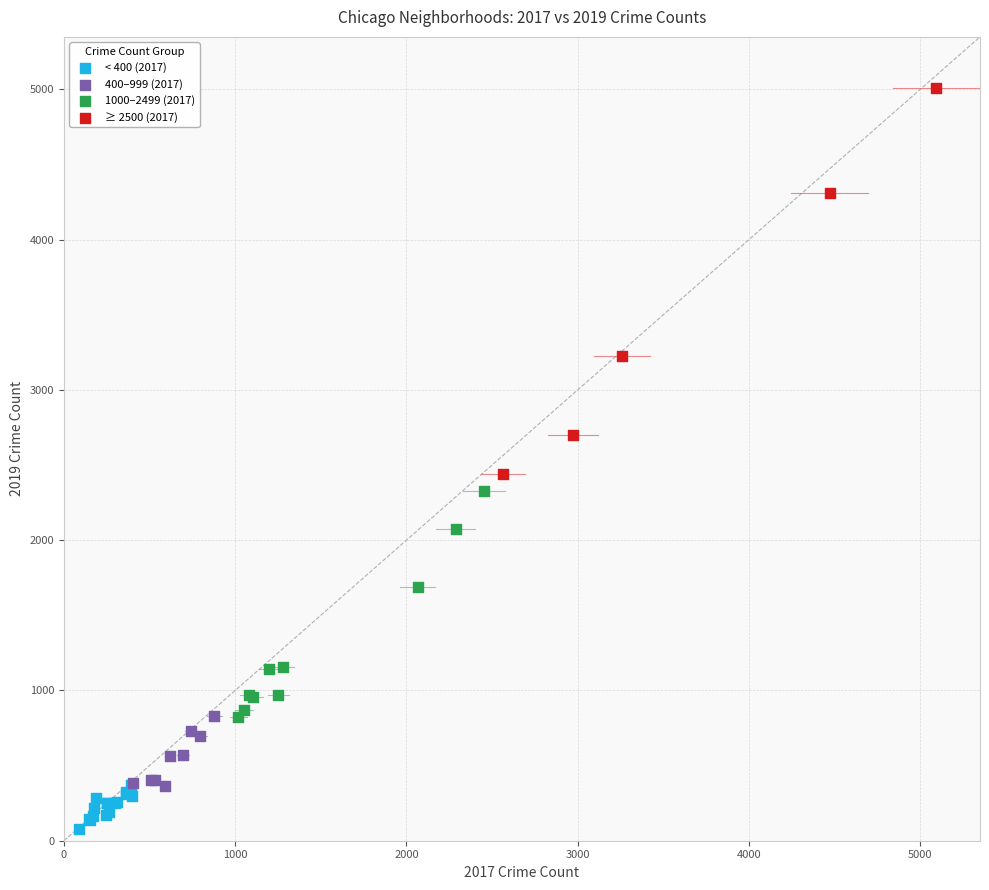

What are all the series names shown in the legend?

< 400 (2017), 400–999 (2017), 1000–2499 (2017), ≥ 2500 (2017)